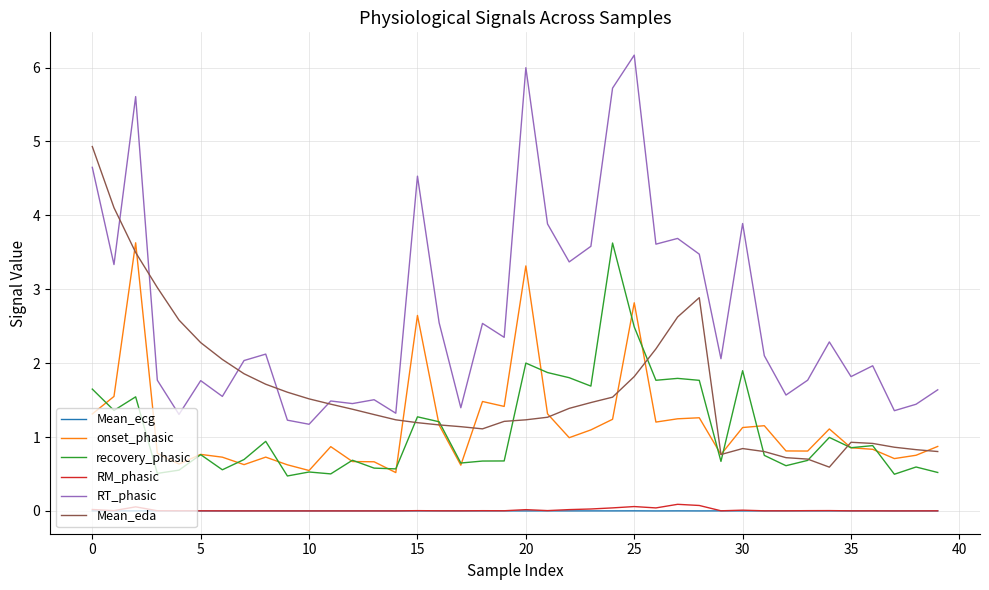

What is the maximum value shown in the chart?

6.2